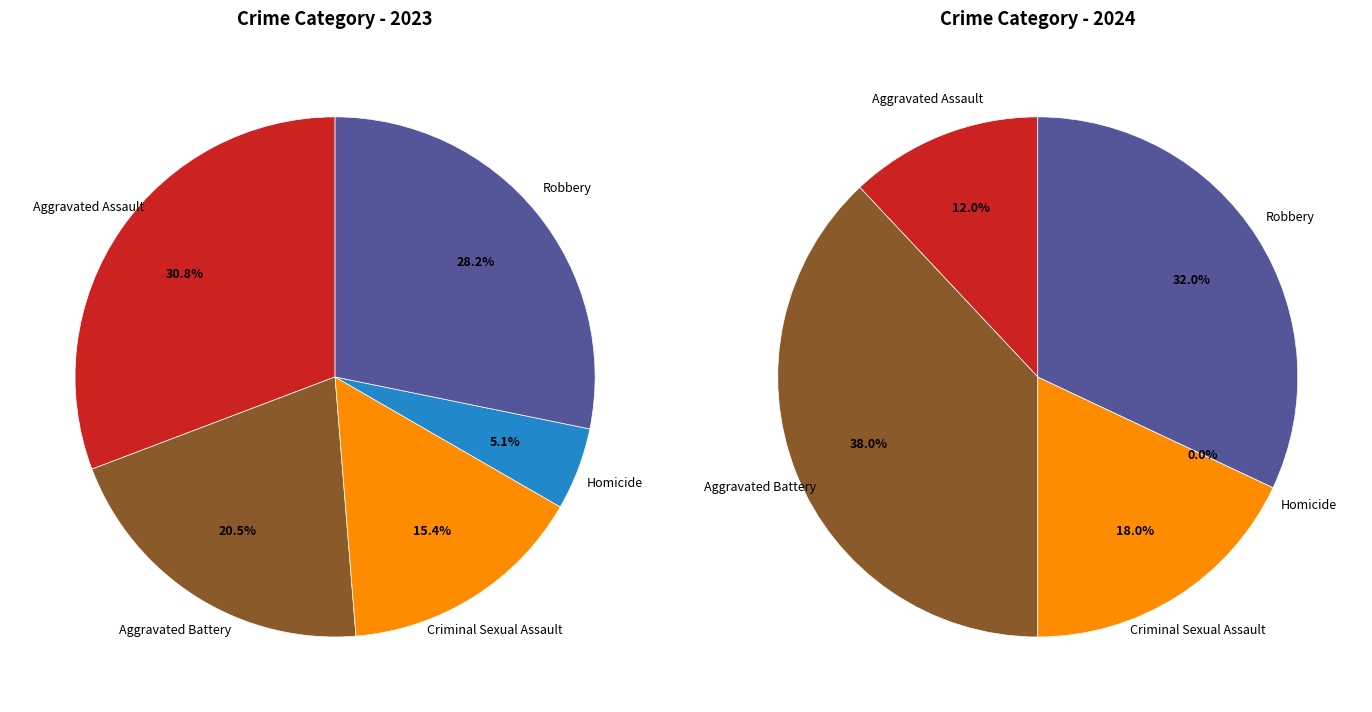

Does 3 represent more than half of the total?

No